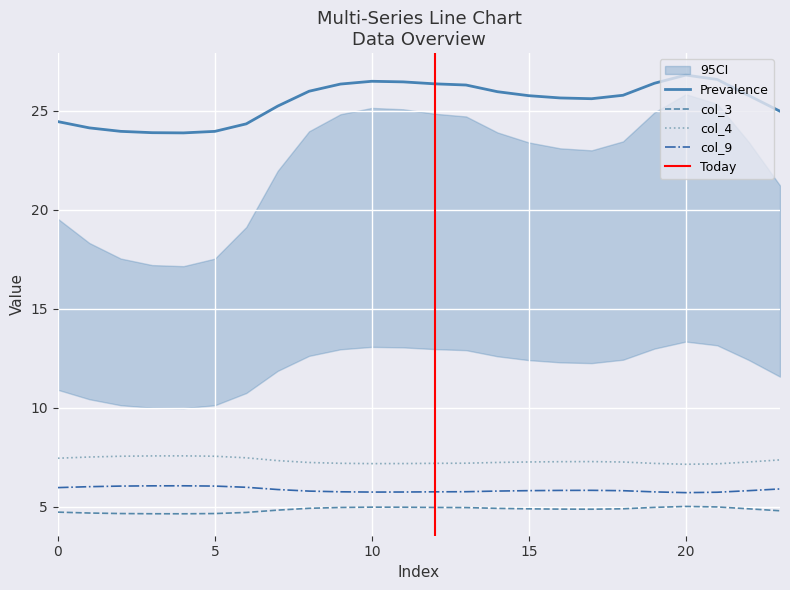

What is the sum of the col_3 values at 18 and 20?

9.9